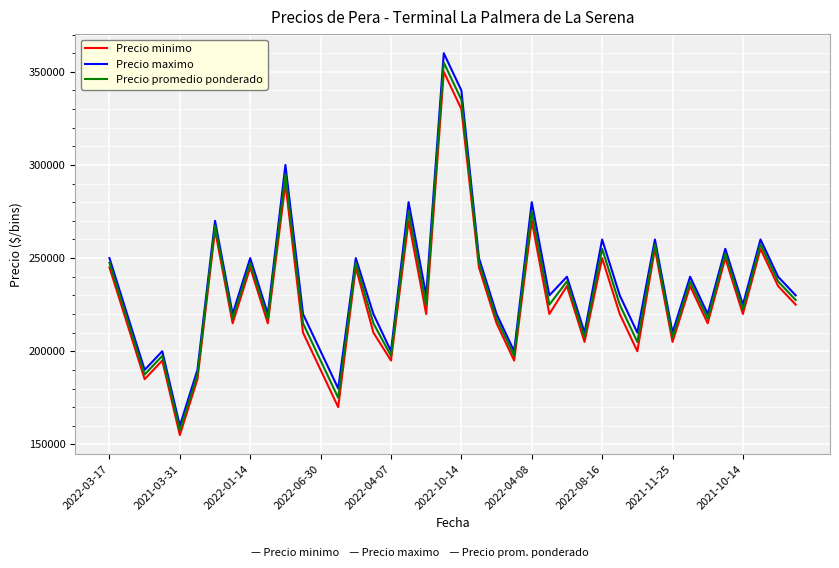

What is the greatest value displayed?

360000